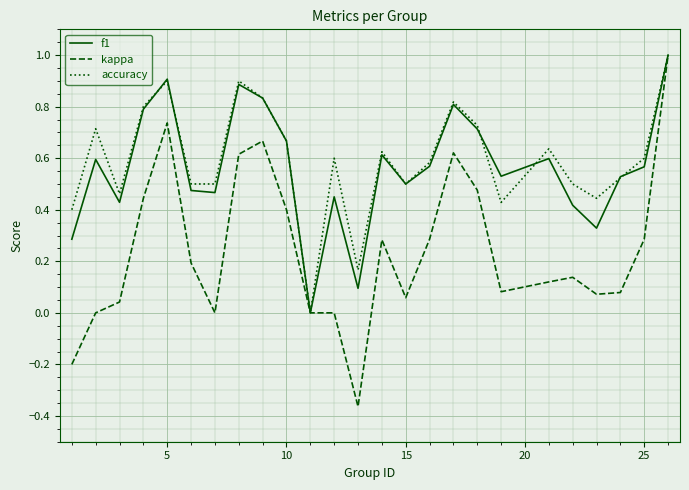

What is the maximum value shown in the chart?

1.0